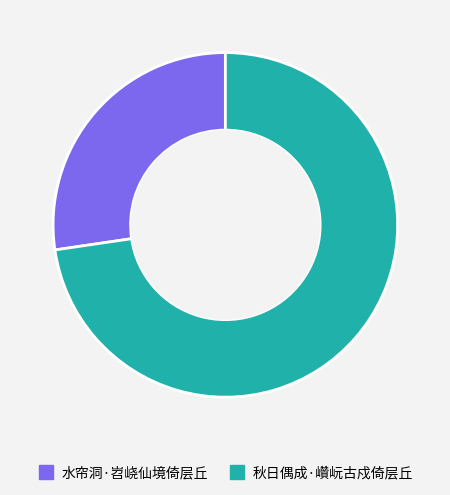

Between 秋日偶成·巑岏古戍倚层丘 and 水帘洞·岧峣仙境倚层丘, which is larger?

秋日偶成·巑岏古戍倚层丘